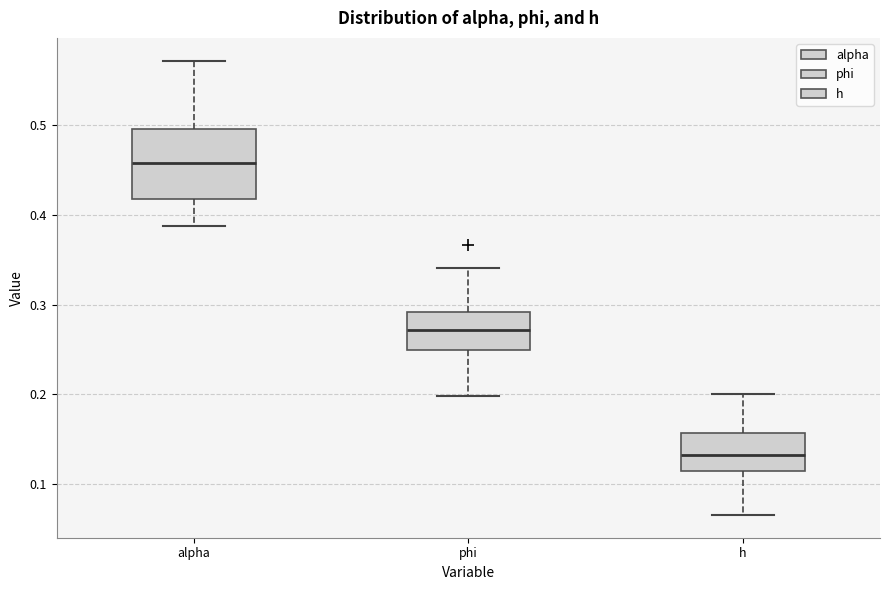

Which box has the lowest median line?

h